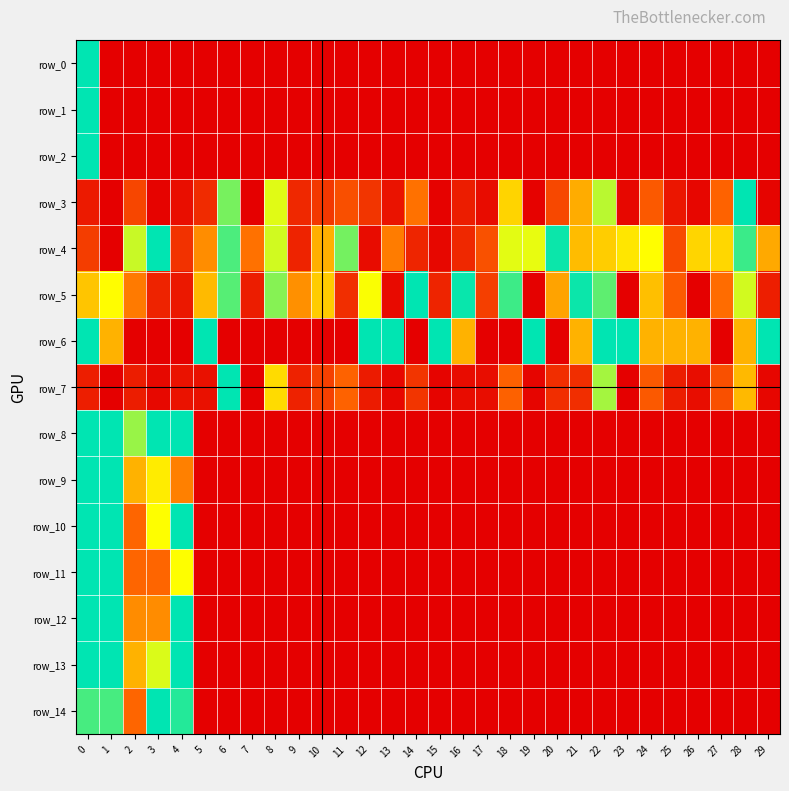

Which series has the largest total across all categories?

row_4